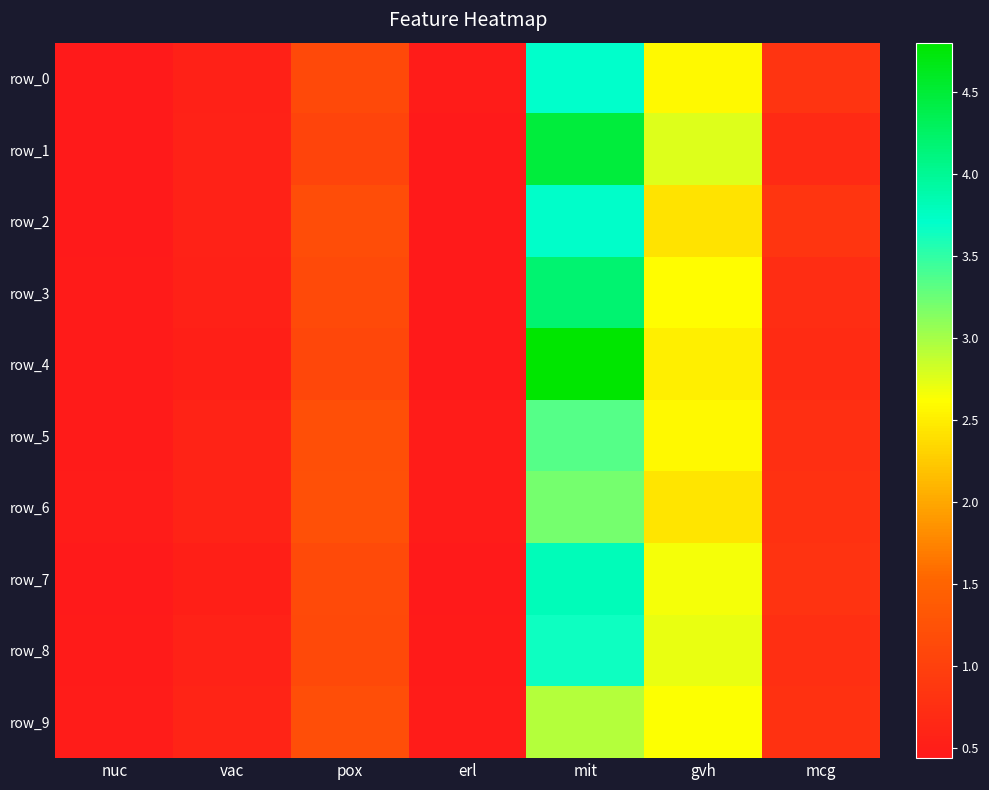

What is the difference between the maximum and second lowest values in the row_1 series?

4.0